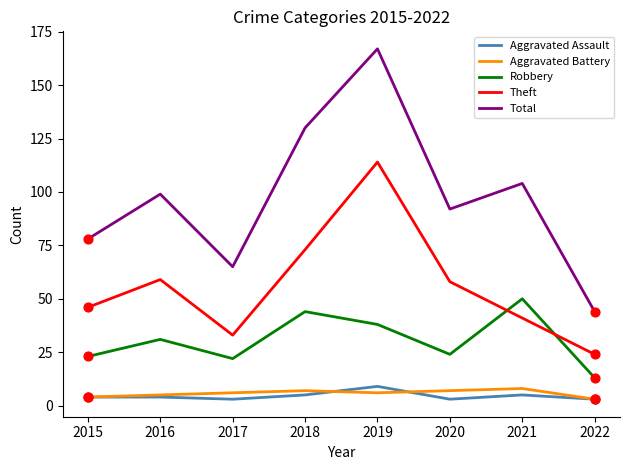

Which series has the largest total across all categories?

Total